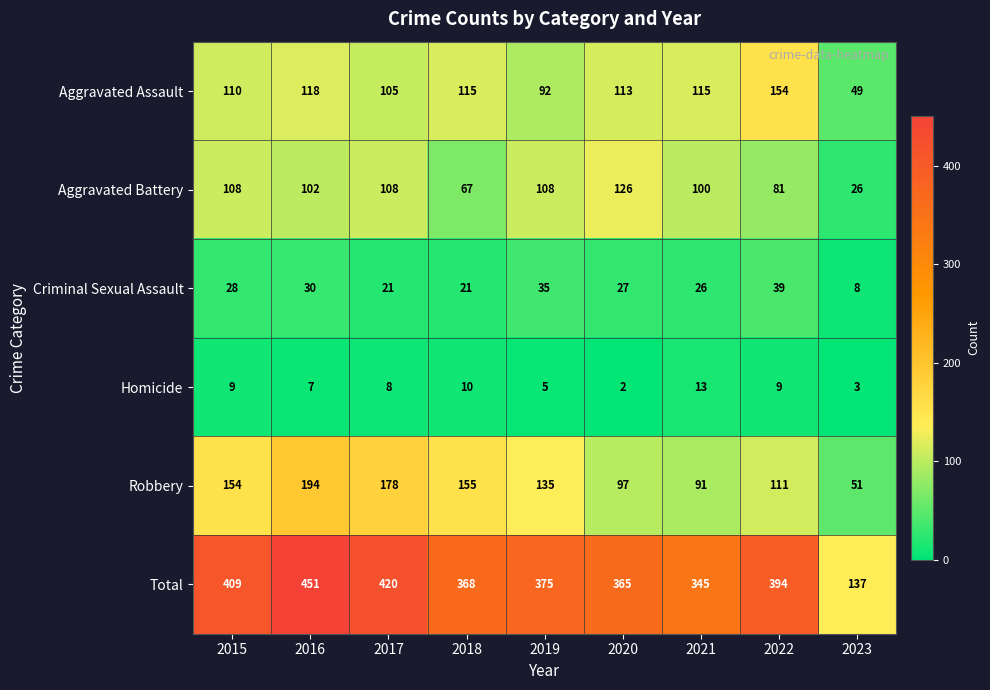

List the series in order of their peak value, lowest first.

Homicide, Criminal Sexual Assault, Aggravated Battery, Aggravated Assault, Robbery, Total